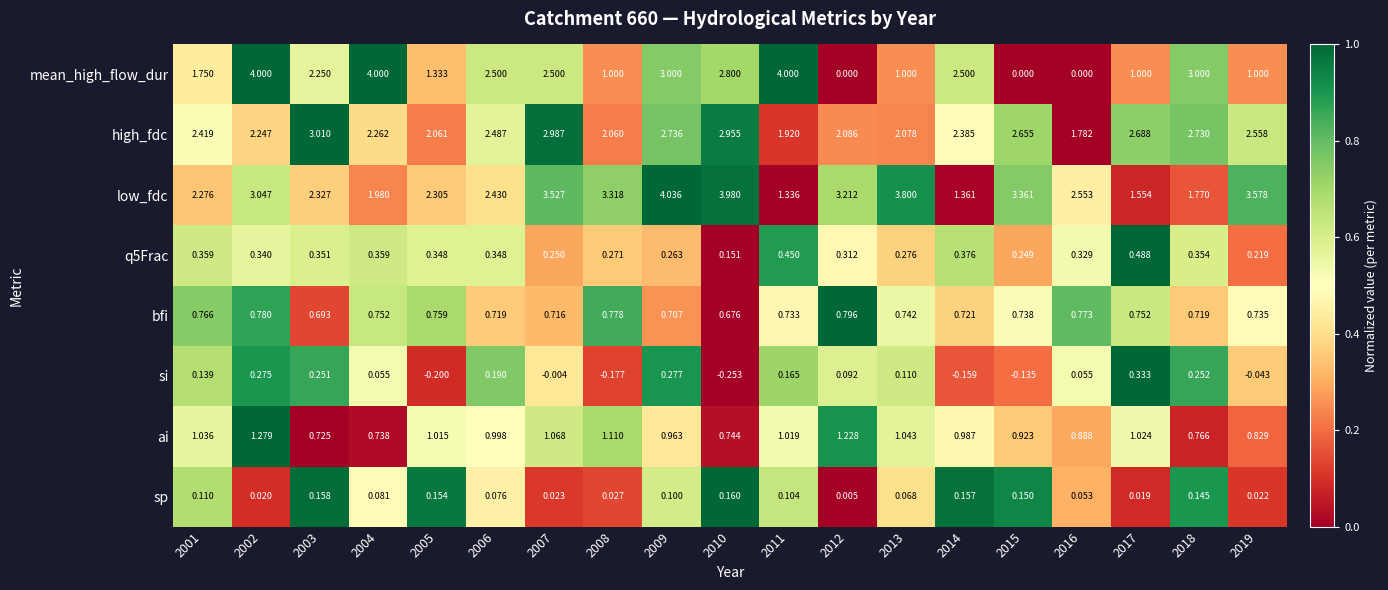

Between 2004 and 2013, which series saw the biggest shift?

mean_high_flow_dur